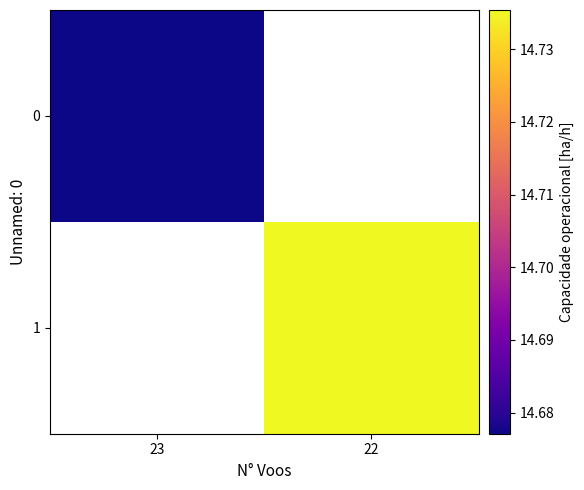

List the labels in order of 1 value, largest first.

23, 22